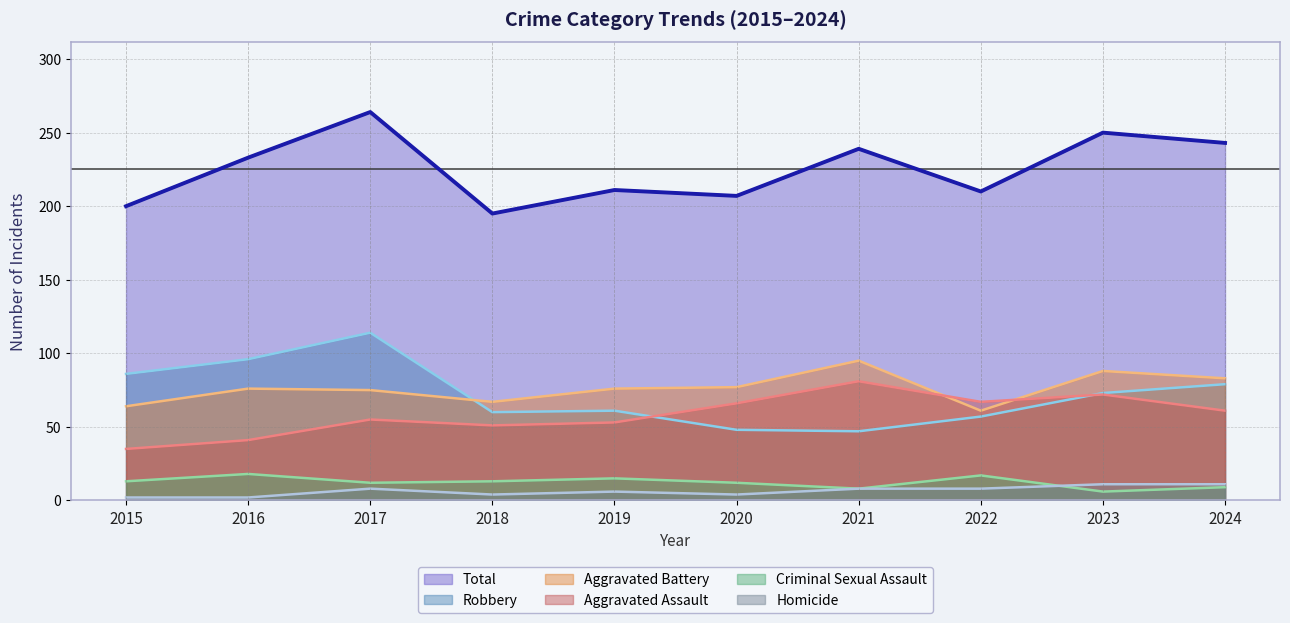

Is the value of Total at 2022 greater than the value of Aggravated Battery at 2018?

Yes